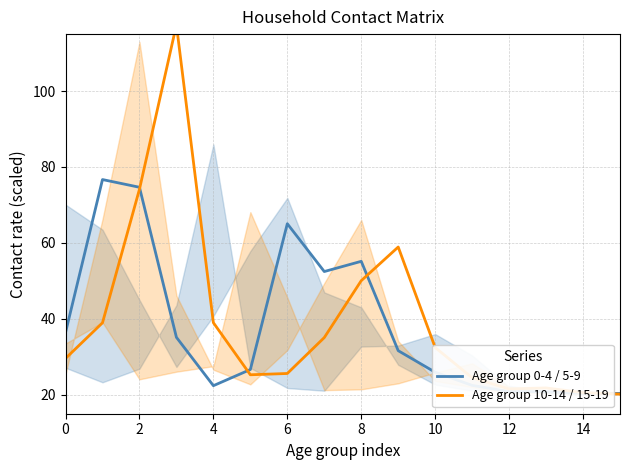

What is the value of the Age group 0-4 / 5-9 point at the 7th from the left?

65.1